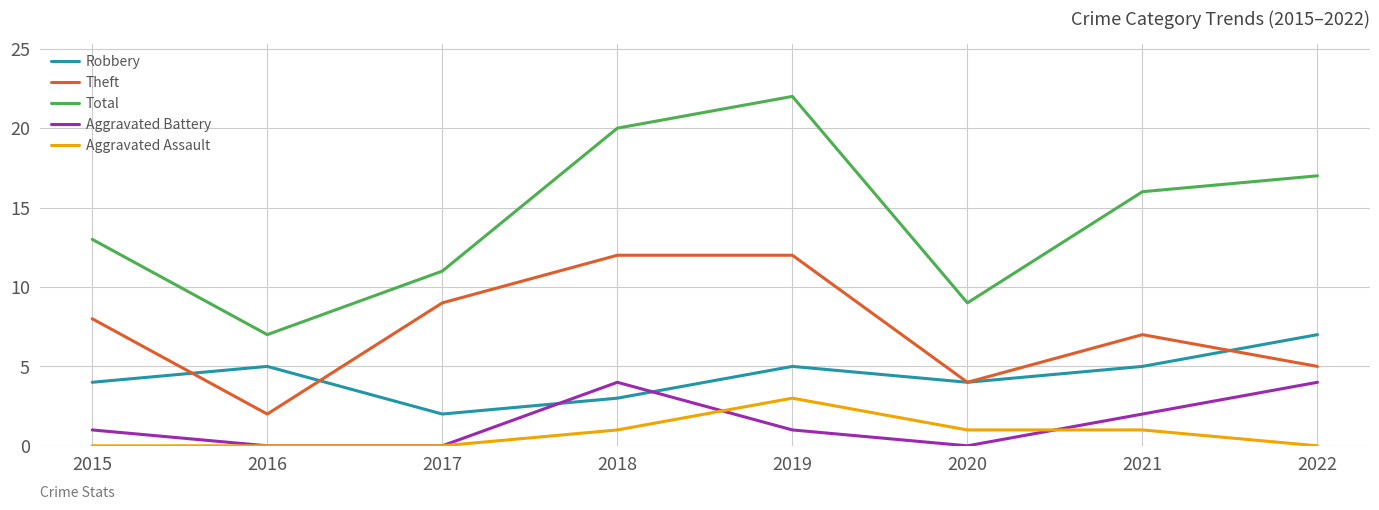

Rank the categories by Total value from lowest to highest.

2016, 2020, 2017, 2015, 2021, 2022, 2018, 2019